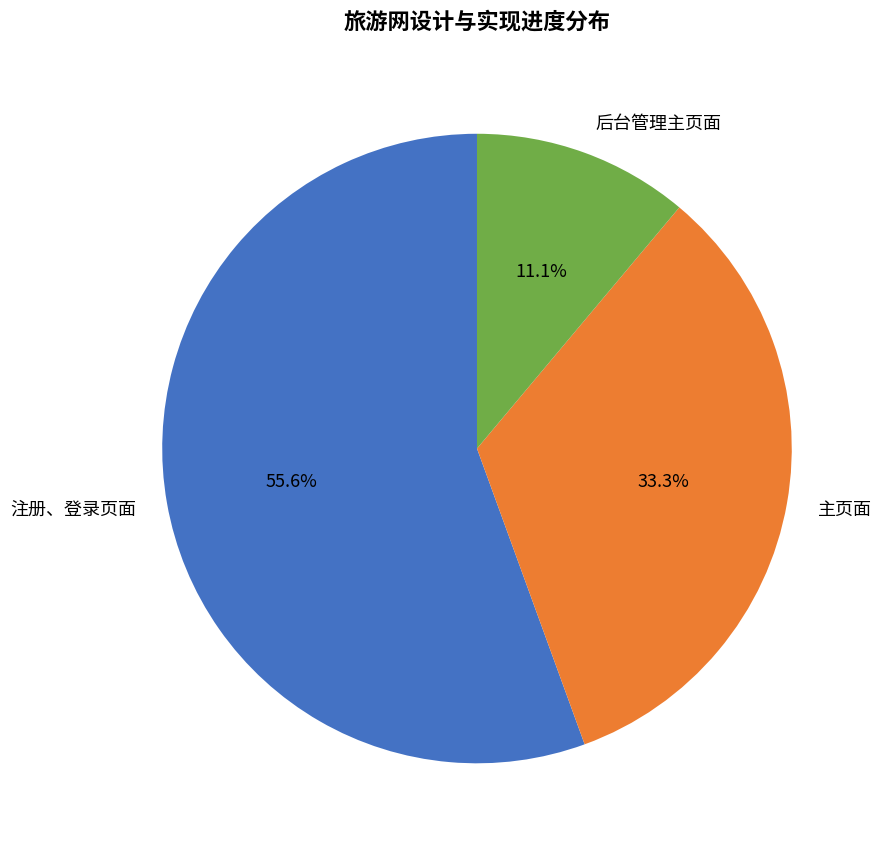

How many slices are in this pie chart?

3